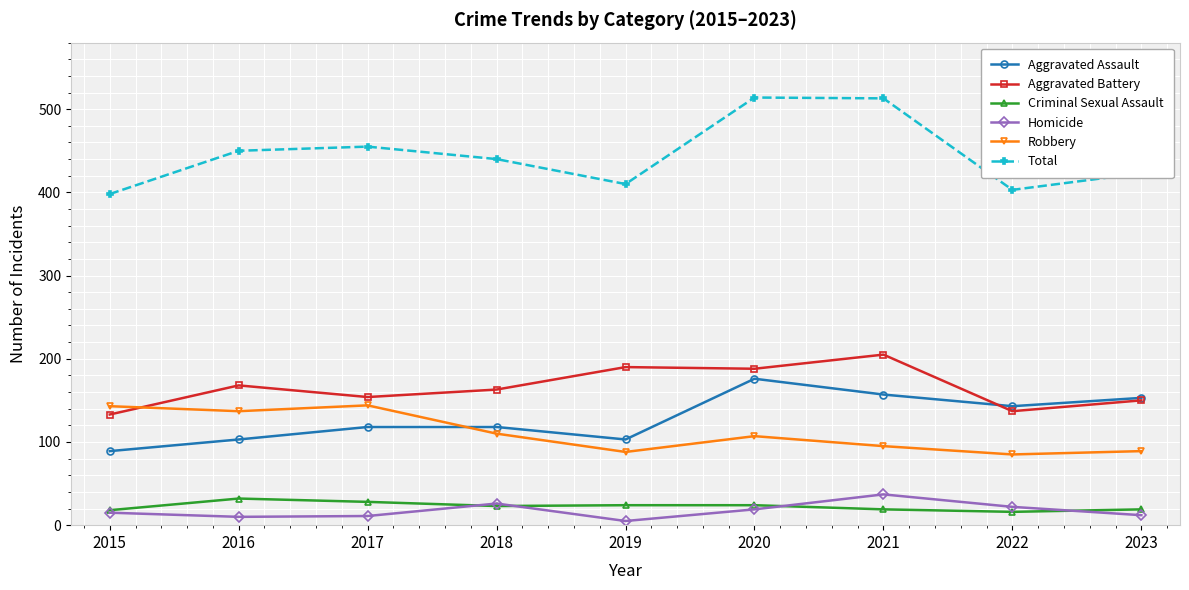

What is the lowest value of the Robbery series?

85